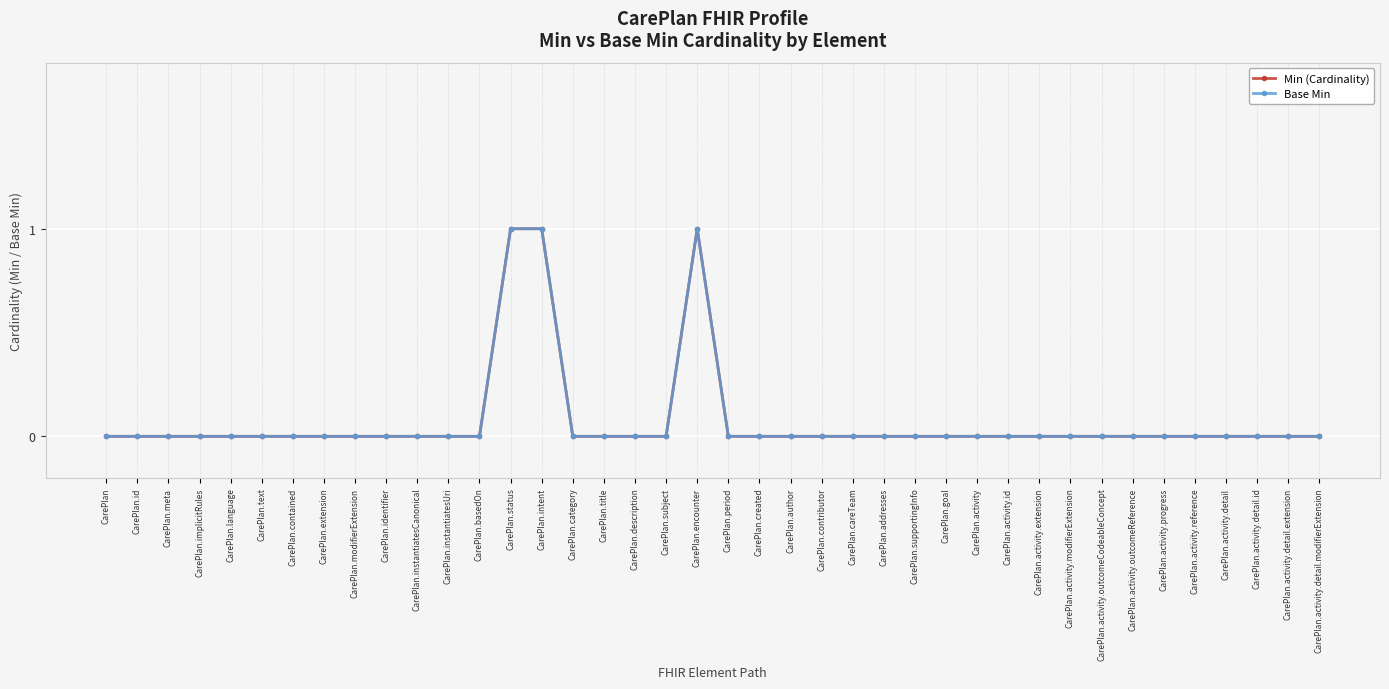

Which label corresponds to the largest value in the chart?

CarePlan.status